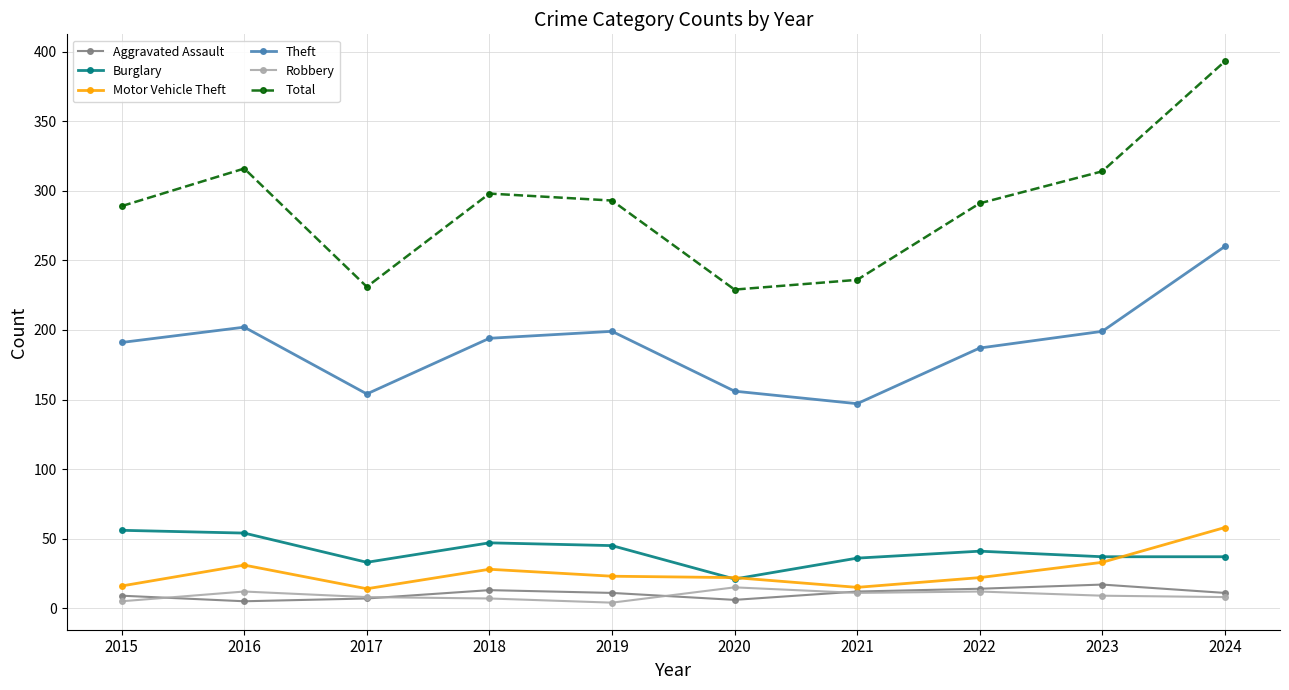

At which label does Burglary first exceed 41?

2015